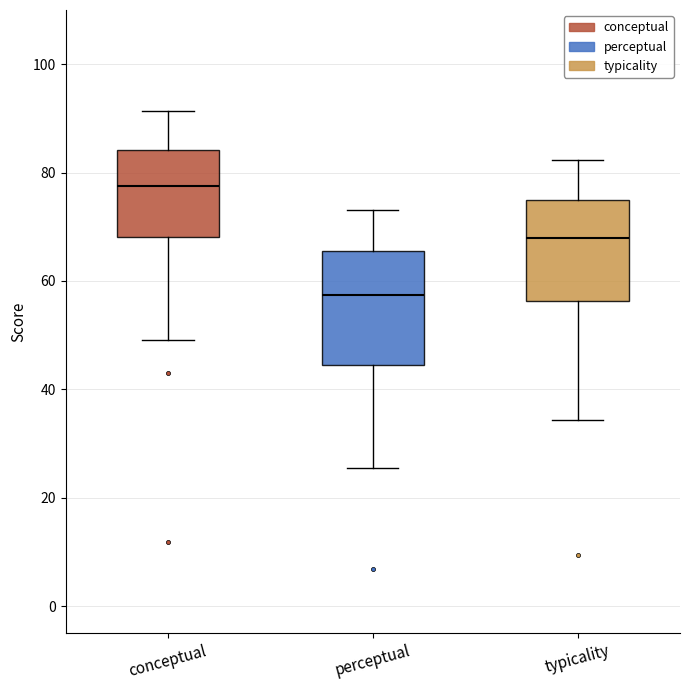

Where does the median line of the box for typicality sit on the y-axis? The values are not printed on the chart, so give them approximately, as read against the axis.

68